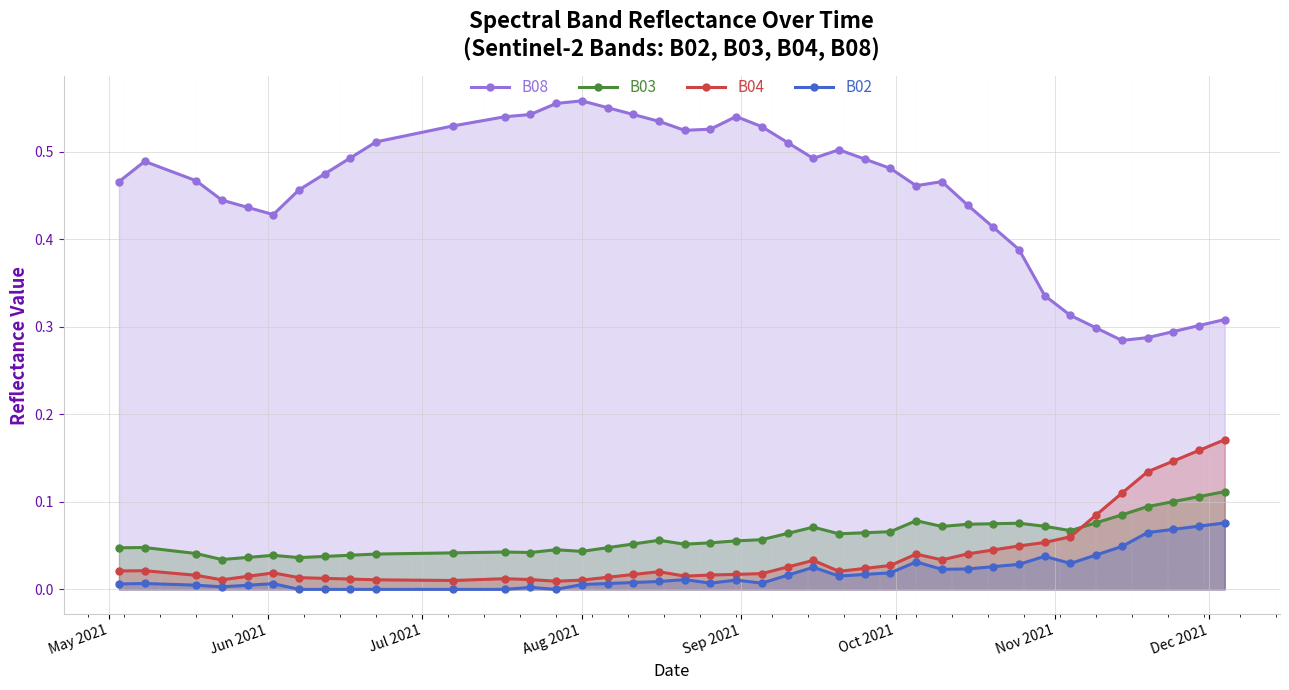

What is the average value of the B03 series?

0.1